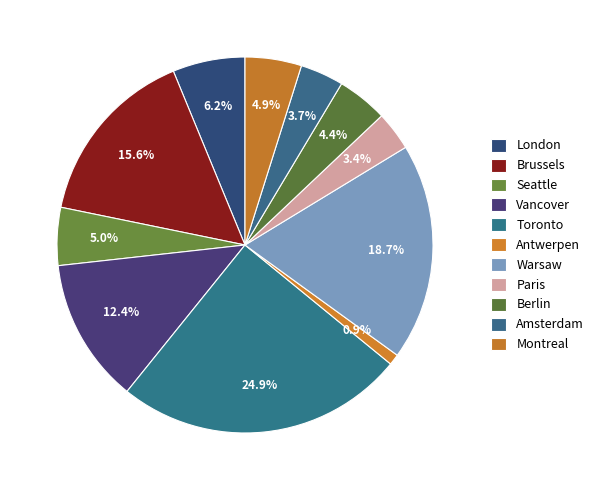

Count the number of slices in the pie.

11